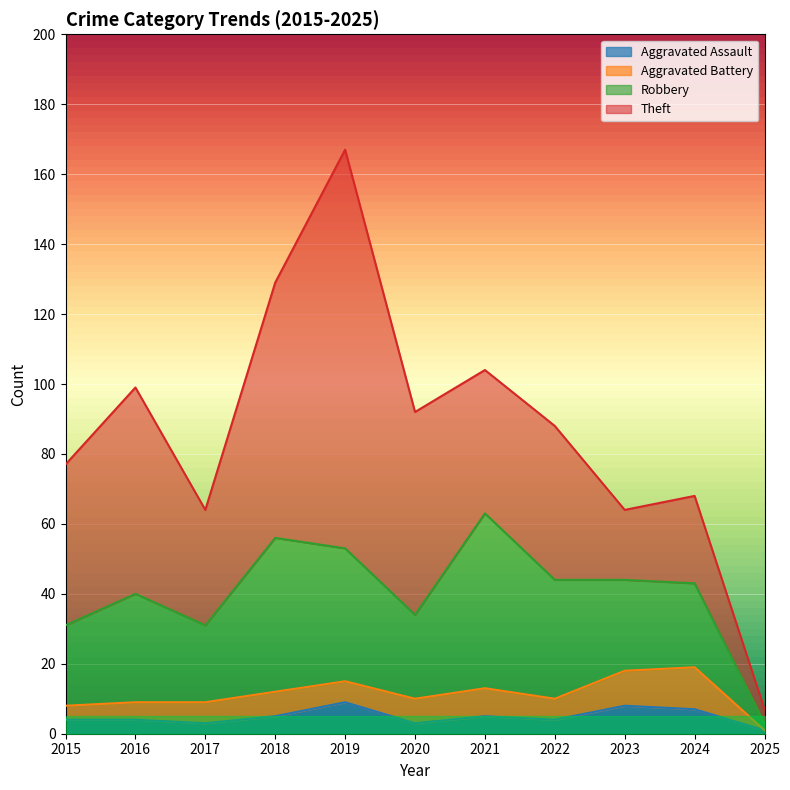

What is the sum of the Robbery values at 2019 and 2023?

64